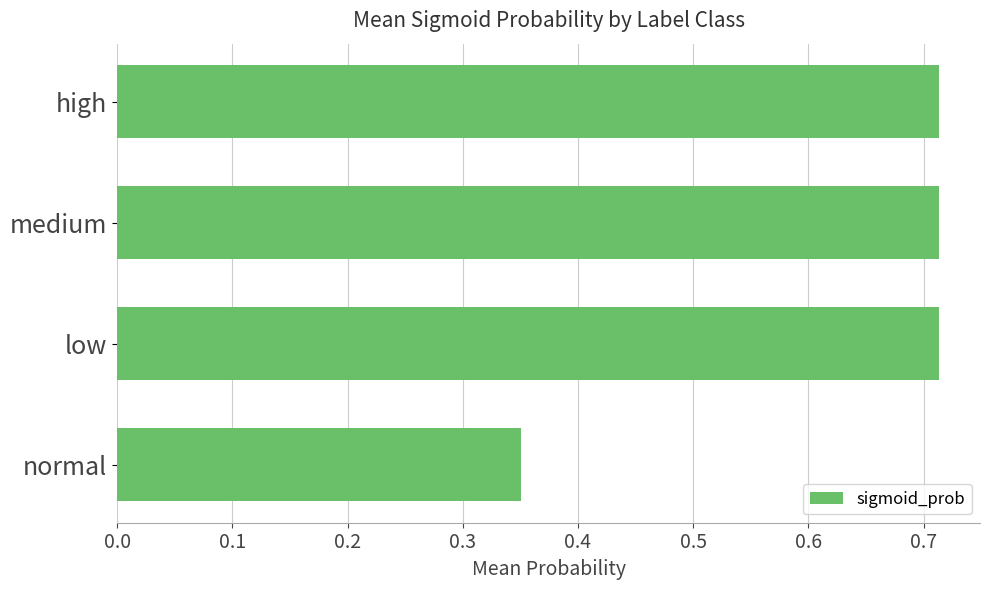

Which label corresponds to the smallest value in the chart?

normal